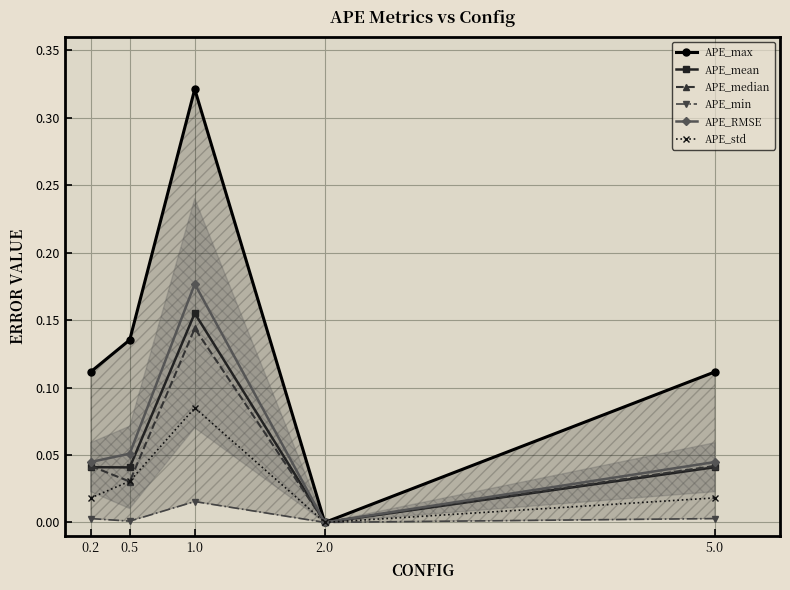

Rank the categories by APE_mean value from highest to lowest.

1.0, 0.2, 5.0, 0.5, 2.0